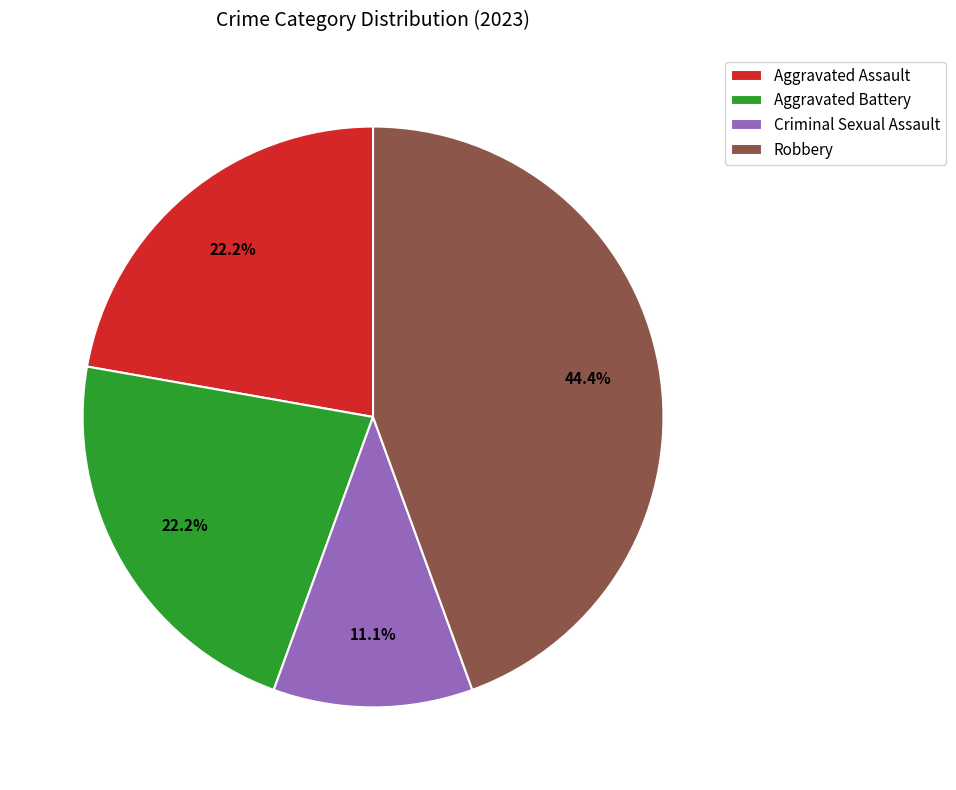

Combined, do Criminal Sexual Assault and Robbery account for over 50%?

Yes